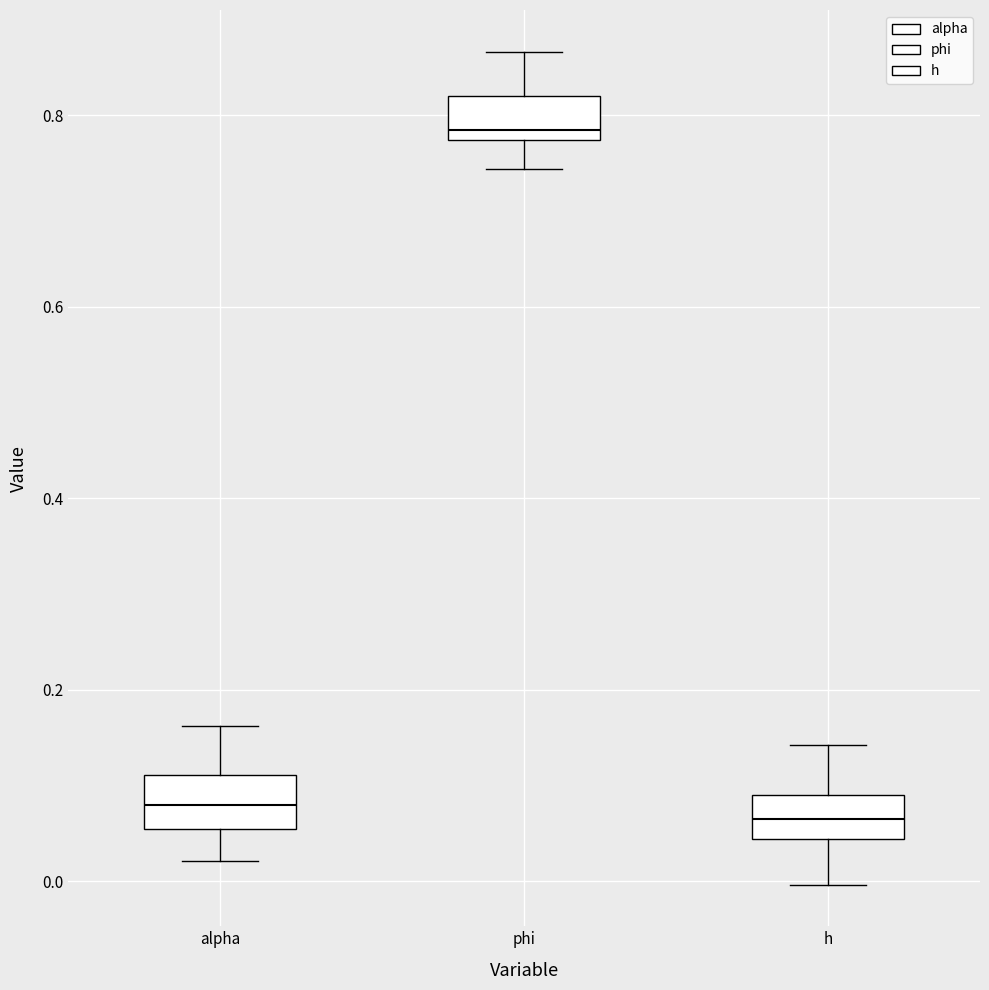

Reading left to right, transcribe this box plot: for each box, give where its median line is, the range the box spans, and where its two whiskers end, as read against the y-axis. The values are not printed on the chart, so give them approximately, as read against the axis.

alpha: median 0.08, box 0.06 to 0.12, whiskers 0.02 to 0.16
phi: median 0.78 (just above the box's lower edge), box 0.78 to 0.82, whiskers 0.74 to 0.86
h: median 0.06, box 0.04 to 0.10, whiskers 0.00 to 0.14